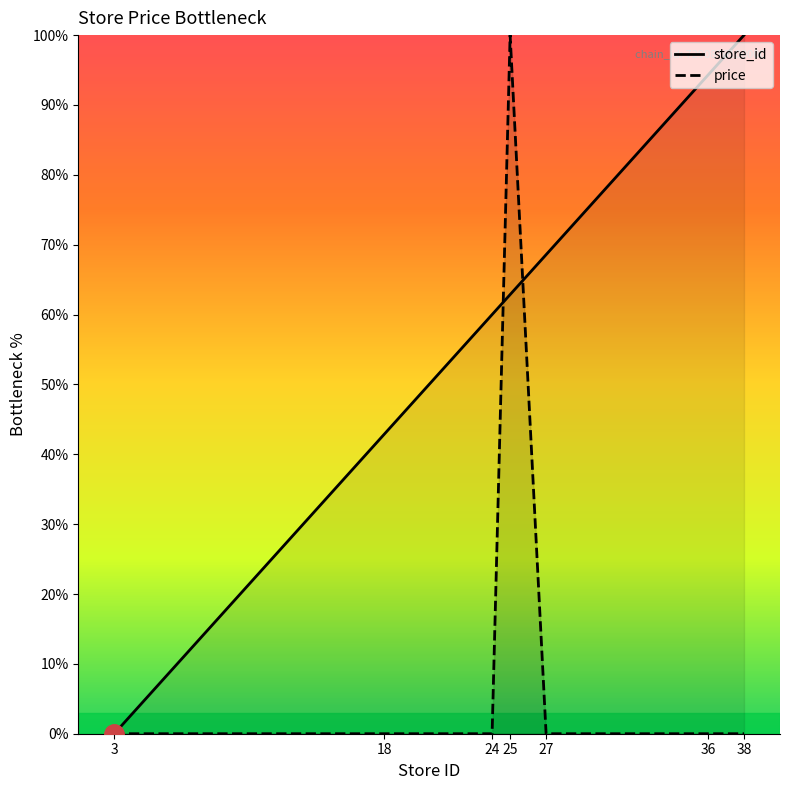

At 38, list the series in order from largest to smallest.

store_id, price